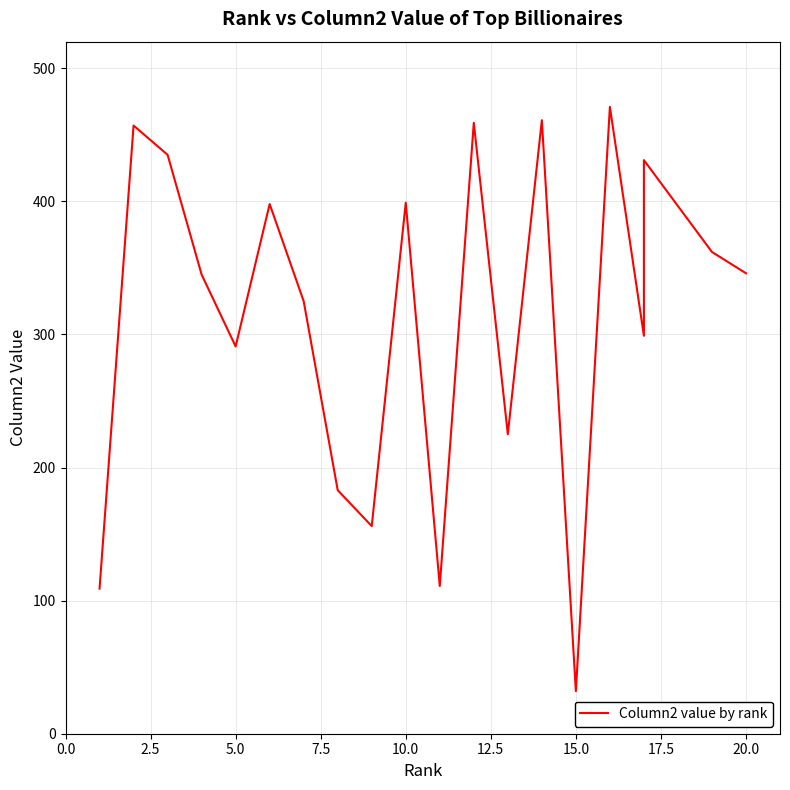

Reading left to right, transcribe all the data shown in this chart.

109	457	435	345	291	398	325	183	156	399	111	459	225	461	32	471	299	431	362	346